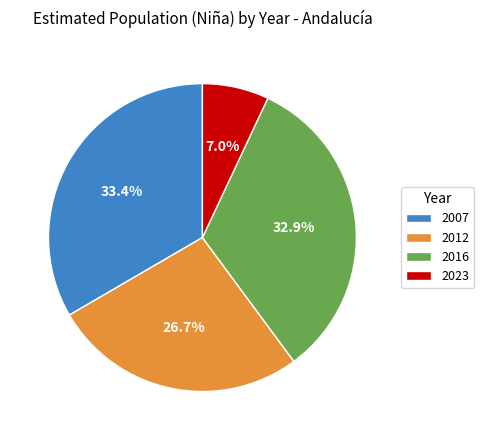

Which slice is the largest?

2007